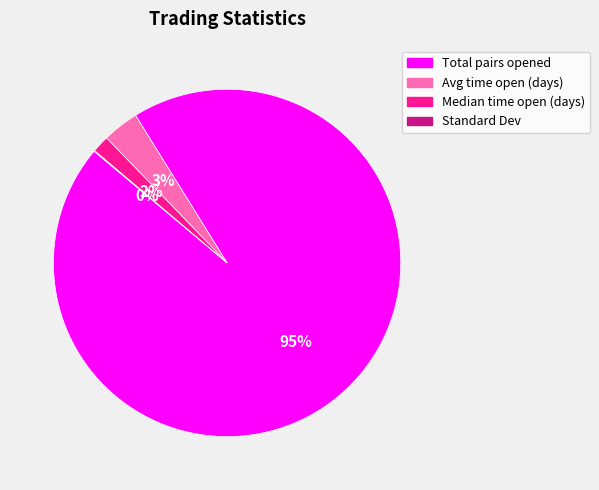

Combined, do Avg time open (days) and Total pairs opened account for over 50%?

Yes